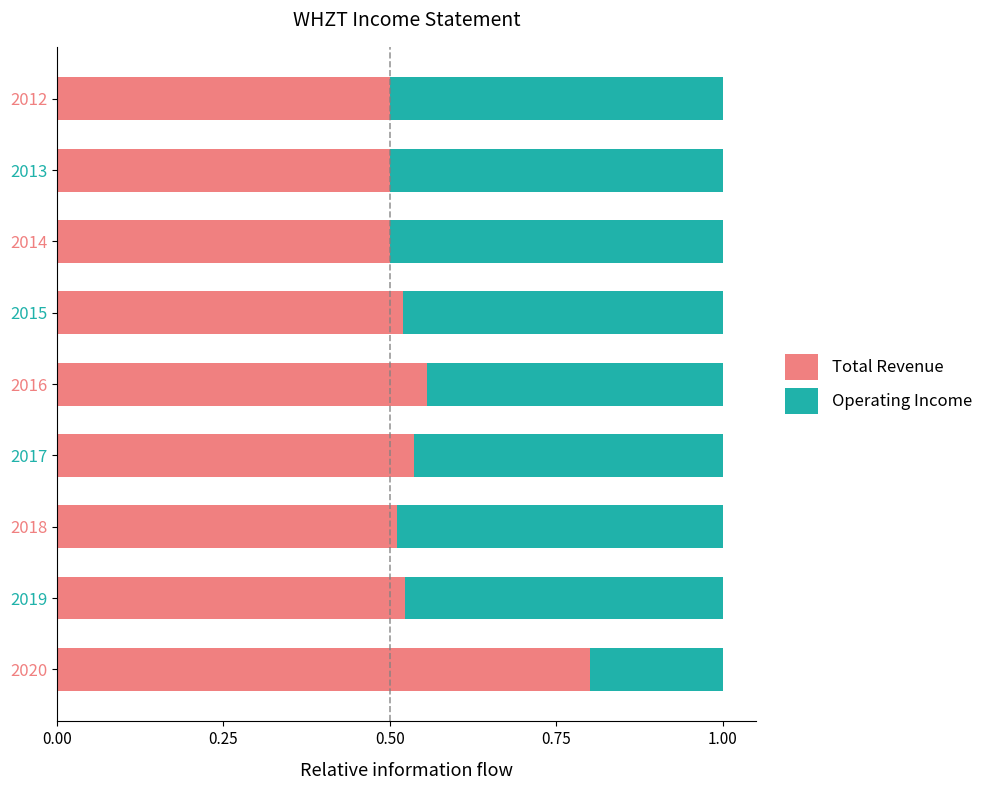

The Total Revenue series shows 0.8 at 2016. True or false?

False